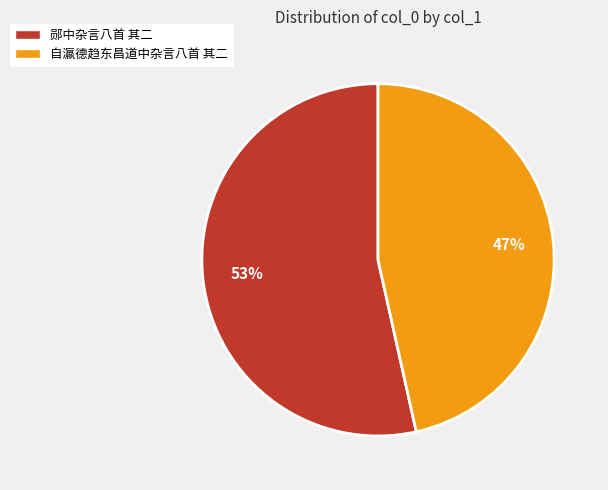

Count the number of slices in the pie.

2